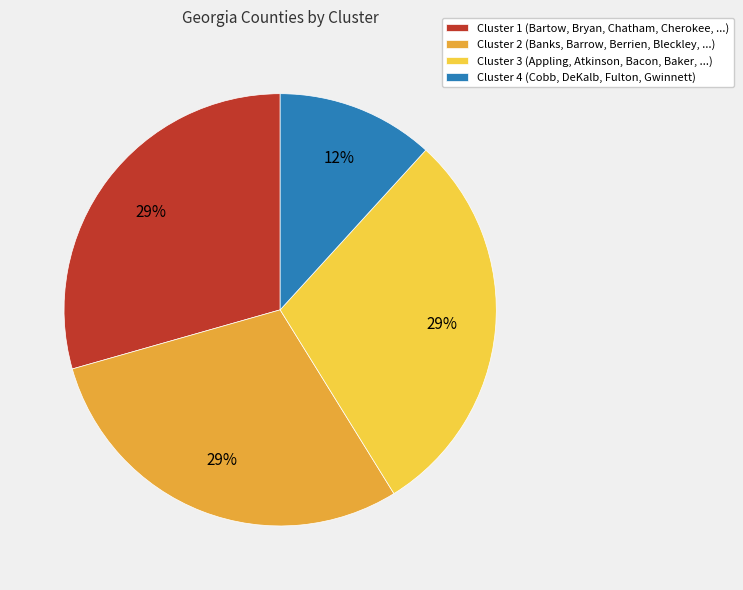

To the nearest percent, what is the average slice percentage?

25%